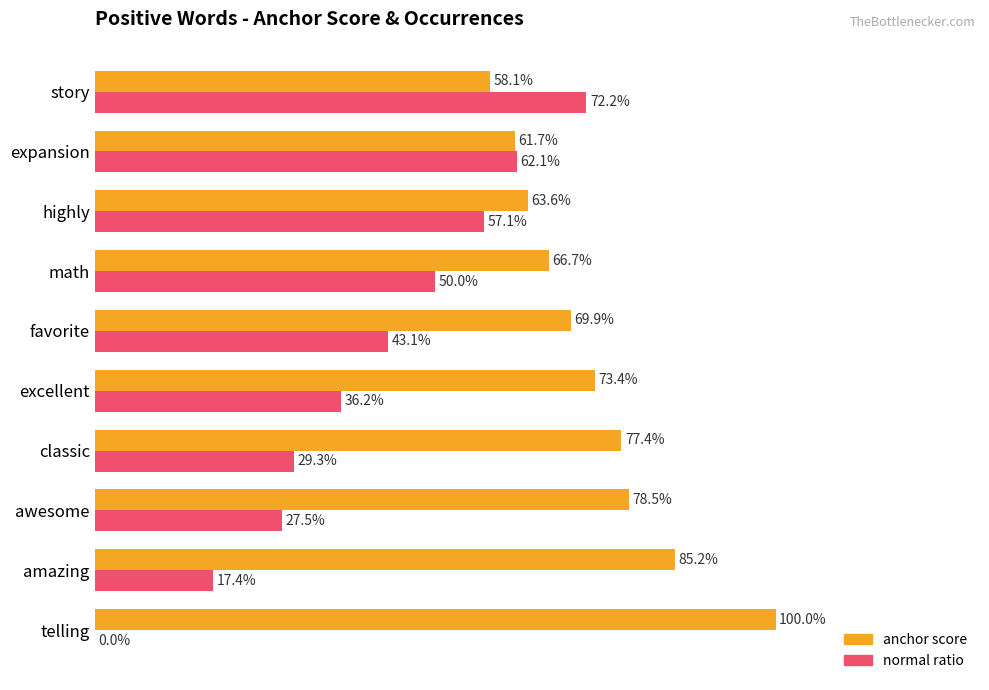

At which category is the sum across all series the highest?

story